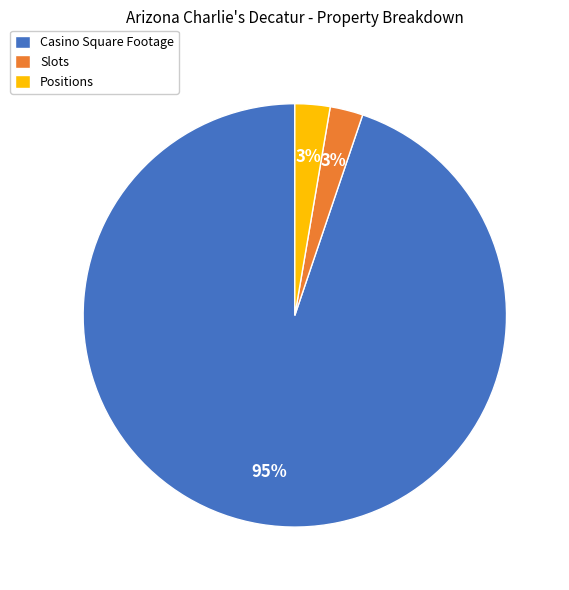

Do Casino Square Footage and Slots together represent more than half of the pie?

Yes